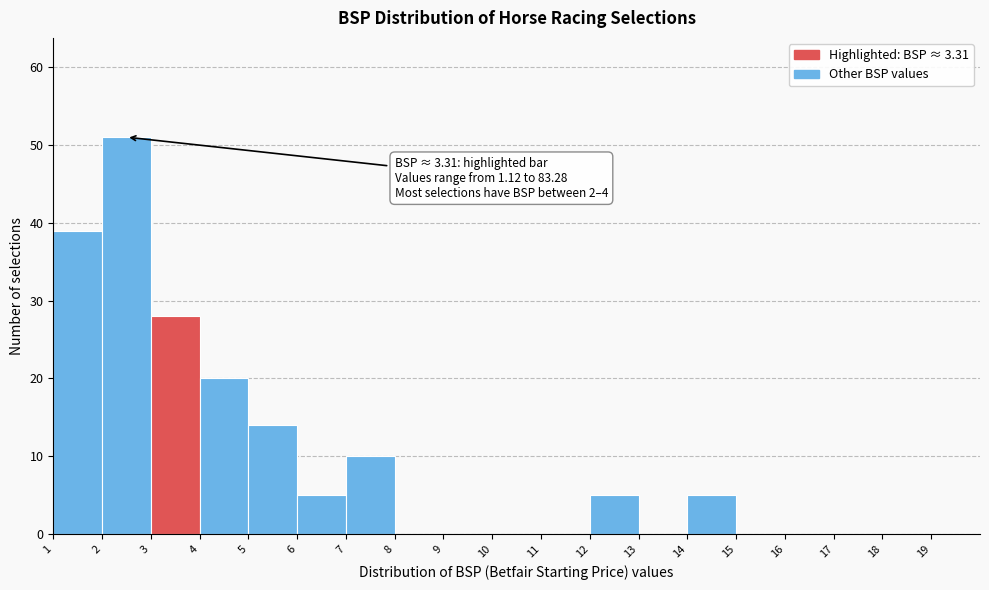

Over which range of the x-axis is the bar tallest?

2 to 3